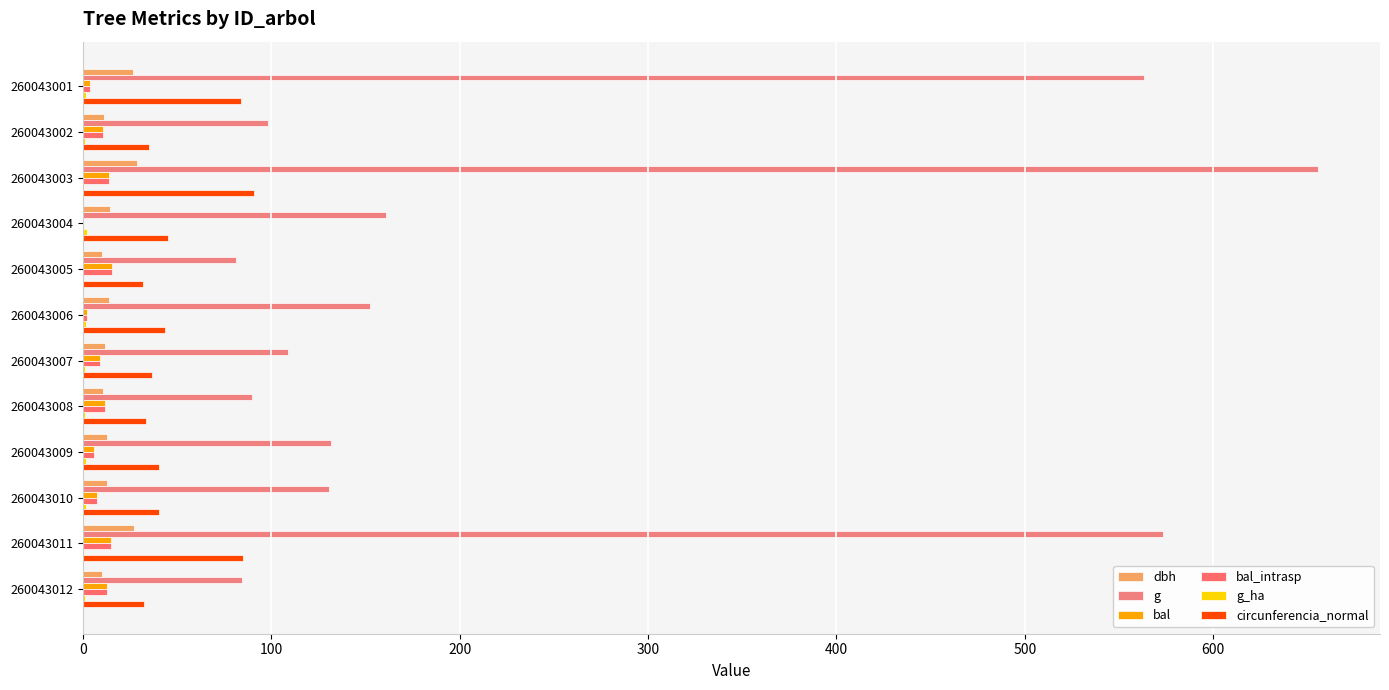

Count the number of categories in the chart.

12